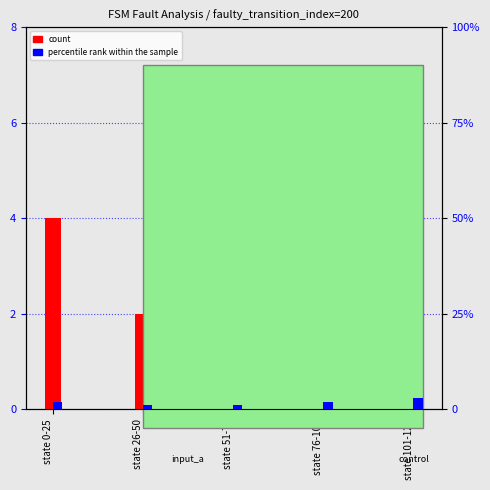

How many bars are there in total?

10